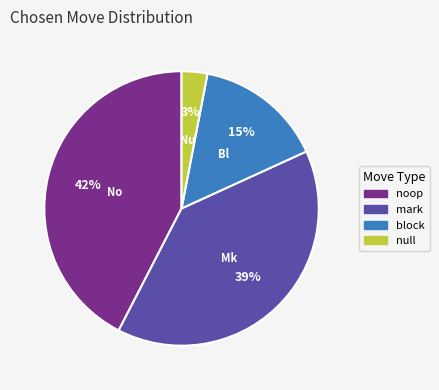

To the nearest percent, what is the average slice percentage?

25%